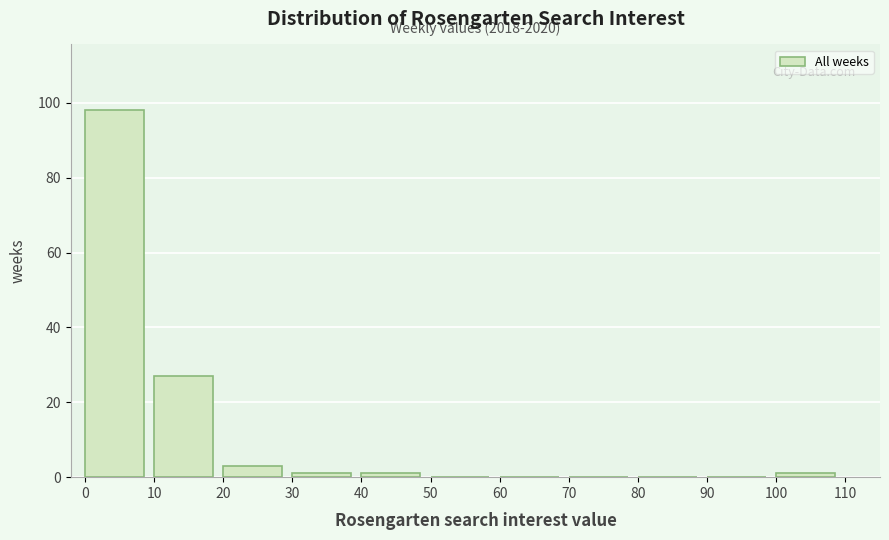

Over which range of the x-axis is the bar tallest?

0 to 10